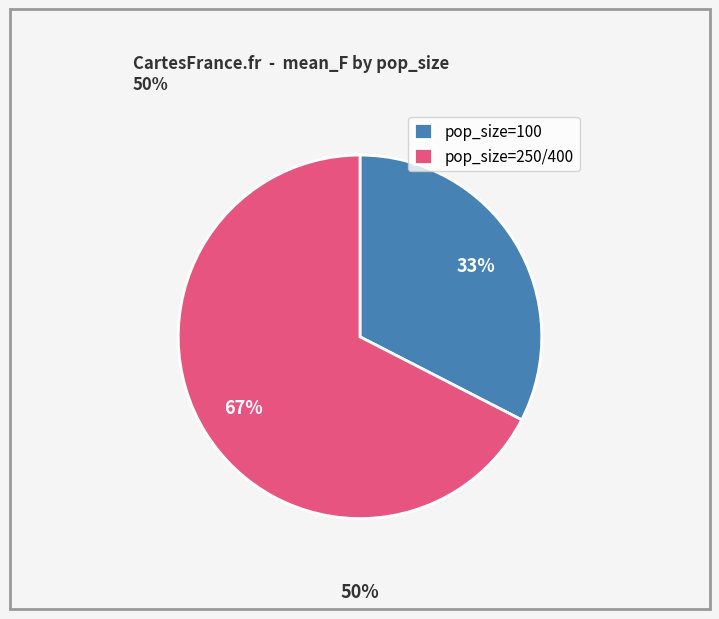

Which slice is the smallest?

pop_size=100